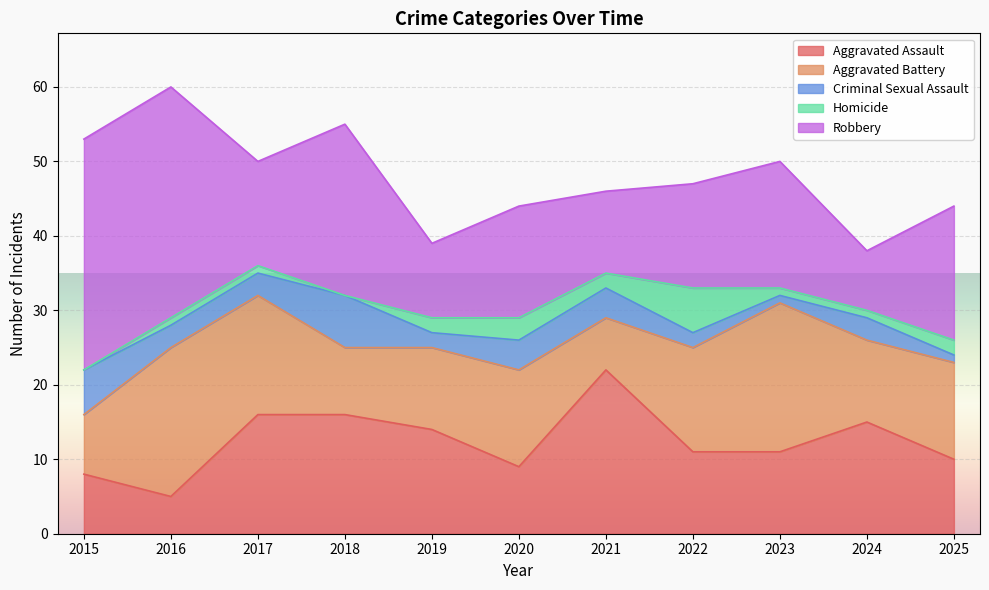

True or false: Criminal Sexual Assault and Aggravated Battery cross at least once.

False